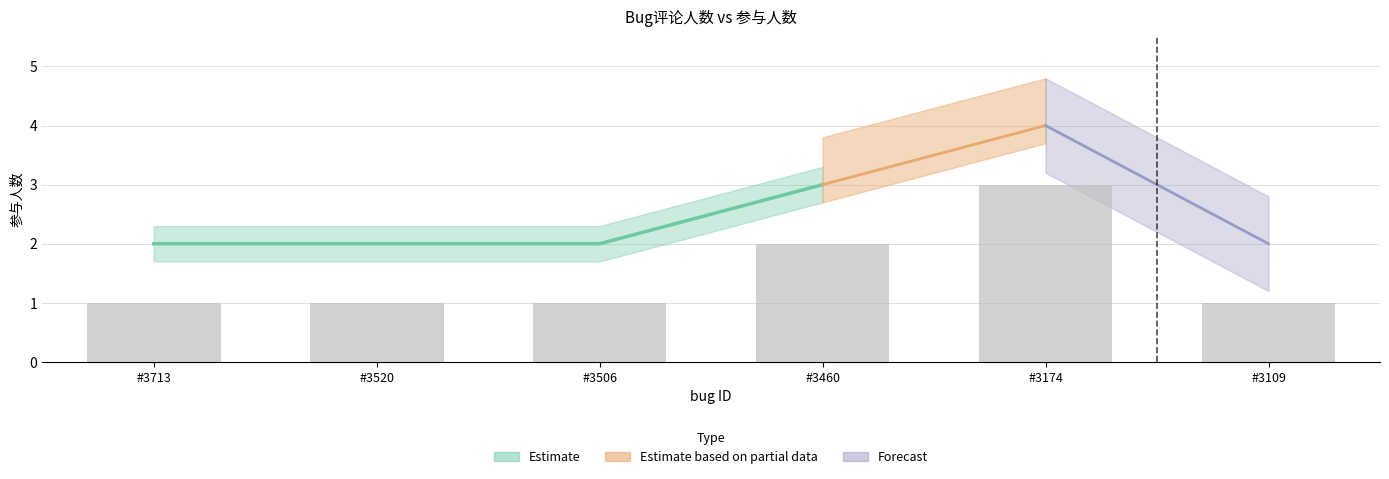

Reading left to right, transcribe all the data shown in this chart.

#3713=1	#3520=1	#3506=1	#3460=2	#3174=3	#3109=1